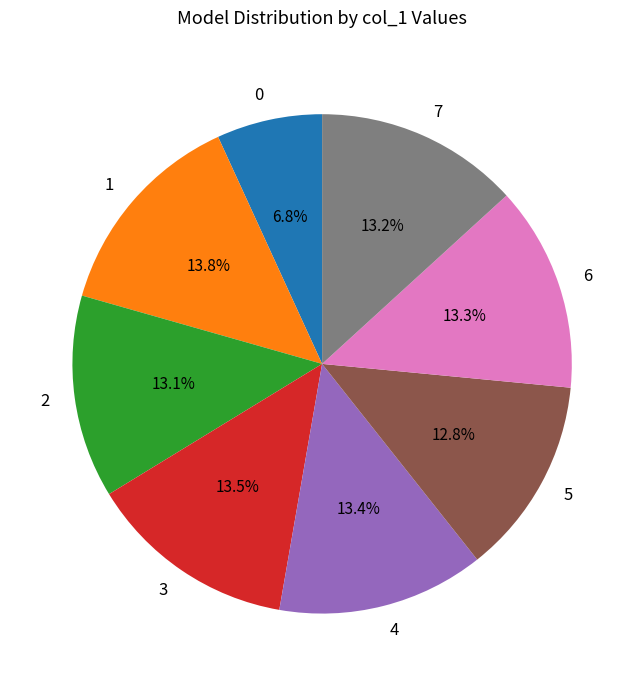

How many slices are in this pie chart?

8